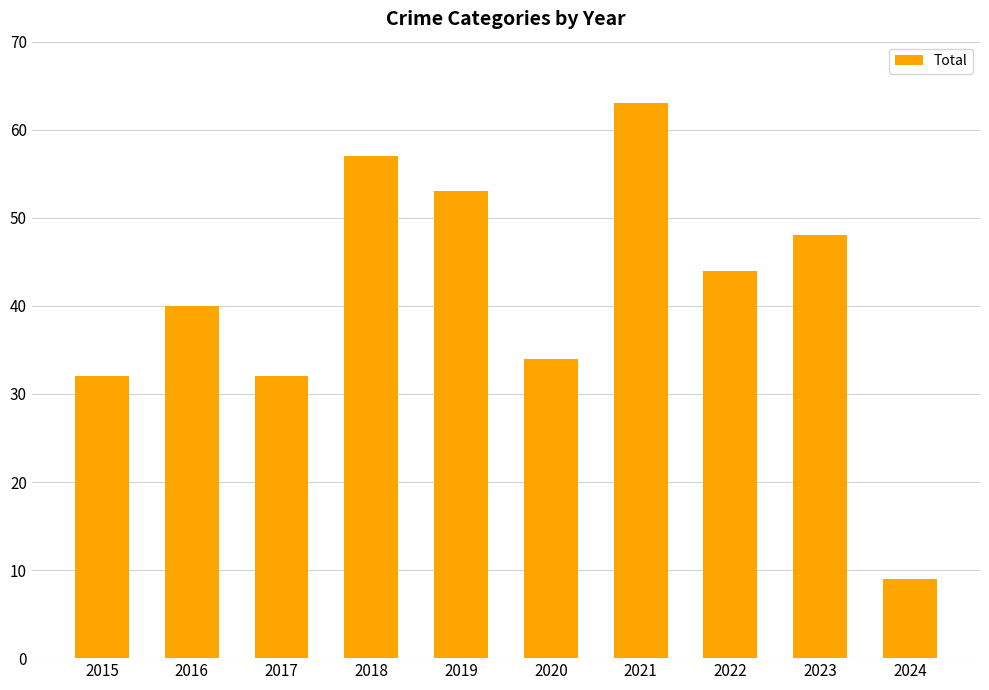

At which category does the chart reach its minimum across all series?

2024